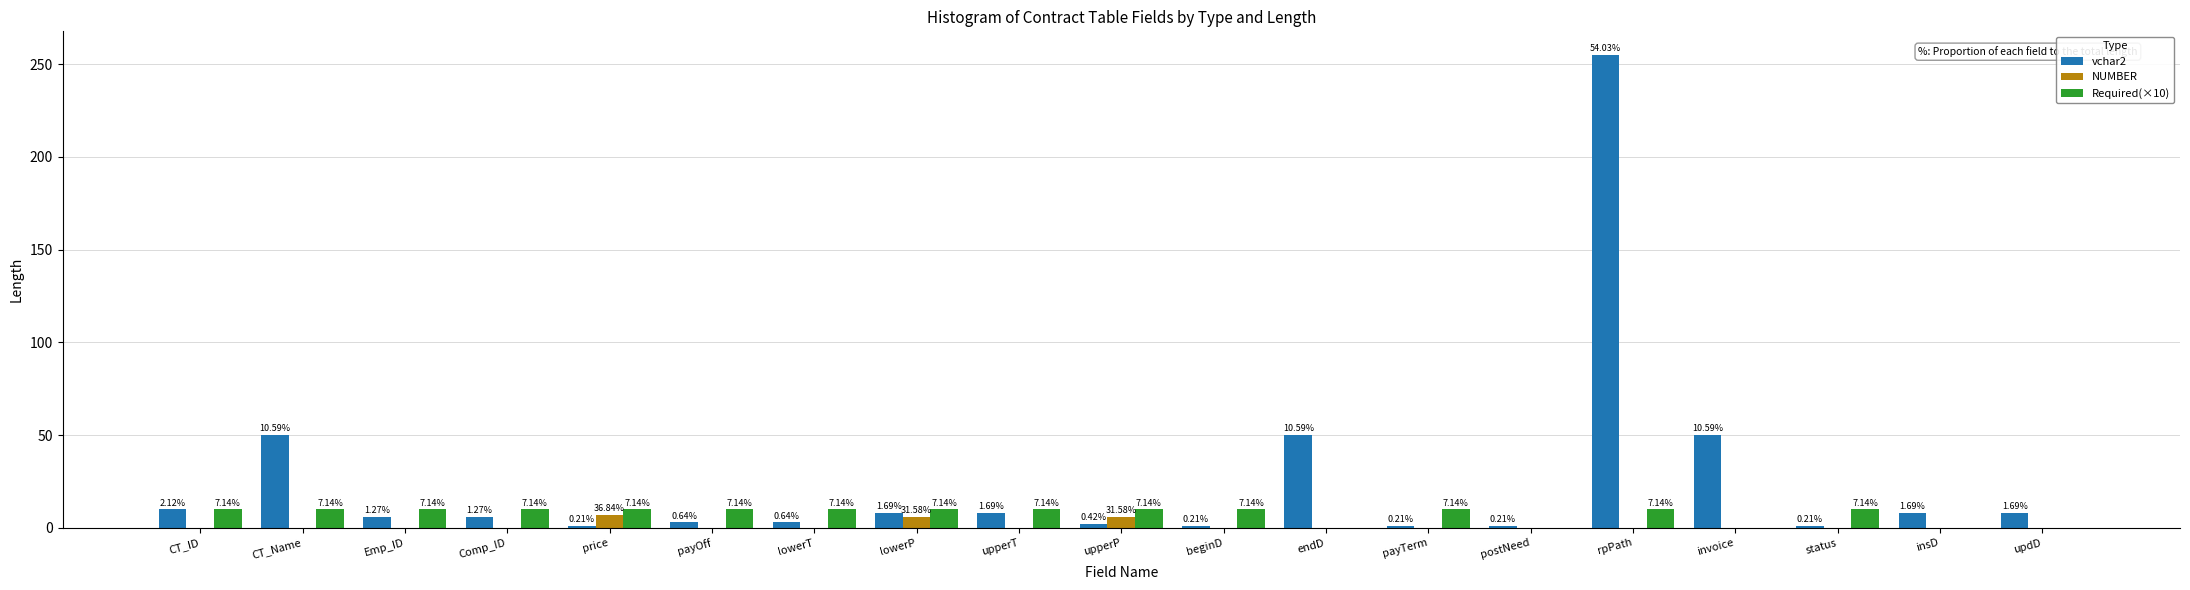

Which series has the largest range (max minus min)?

vchar2